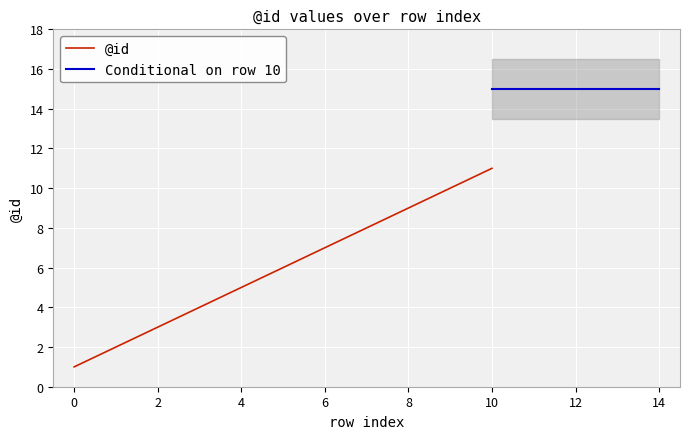

How many values are below 8?

7